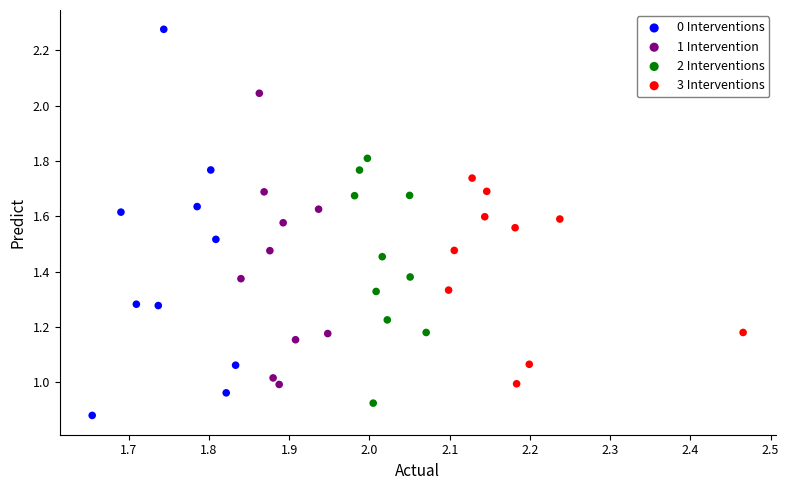

Which series has the largest Y range (max minus min)?

0 Interventions